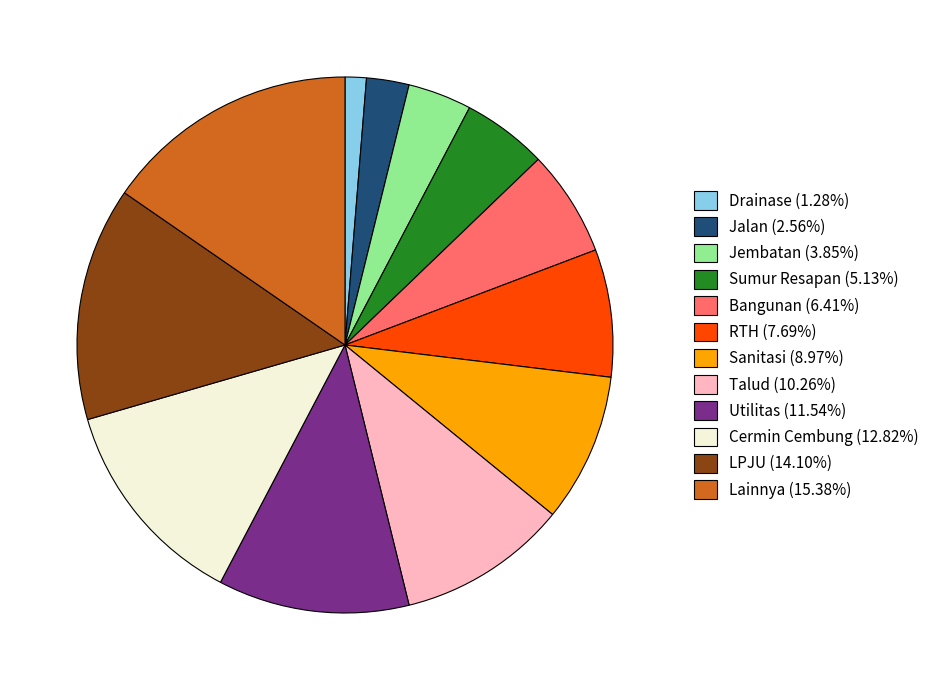

Does any single category account for the majority?

No